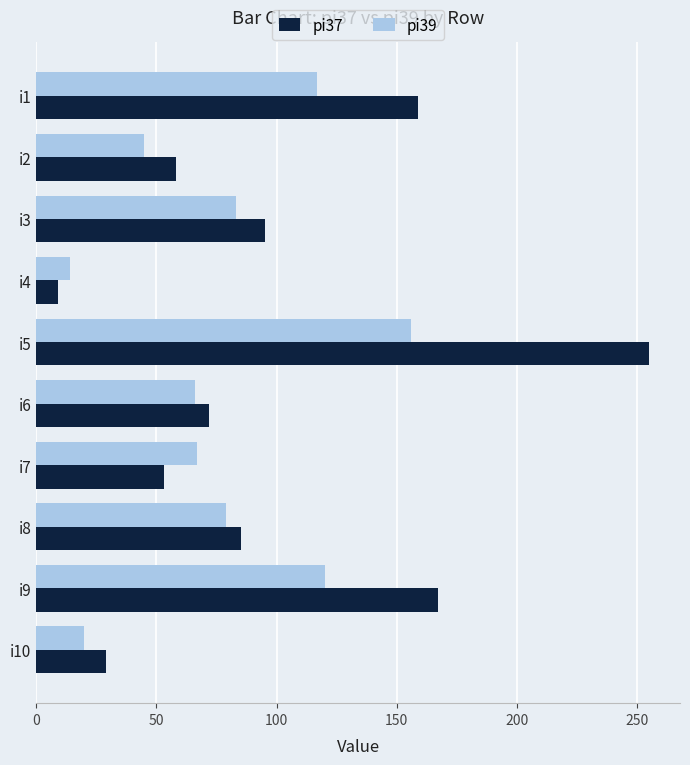

Which label corresponds to the smallest value in the chart?

i4